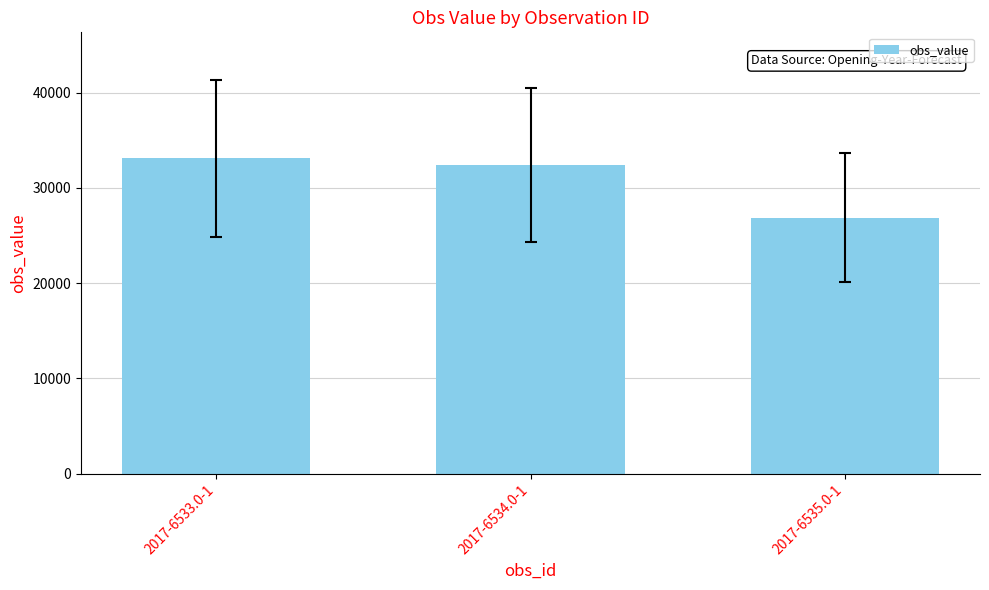

What is the label of the 3rd bar from the left?

2017-6535.0-1